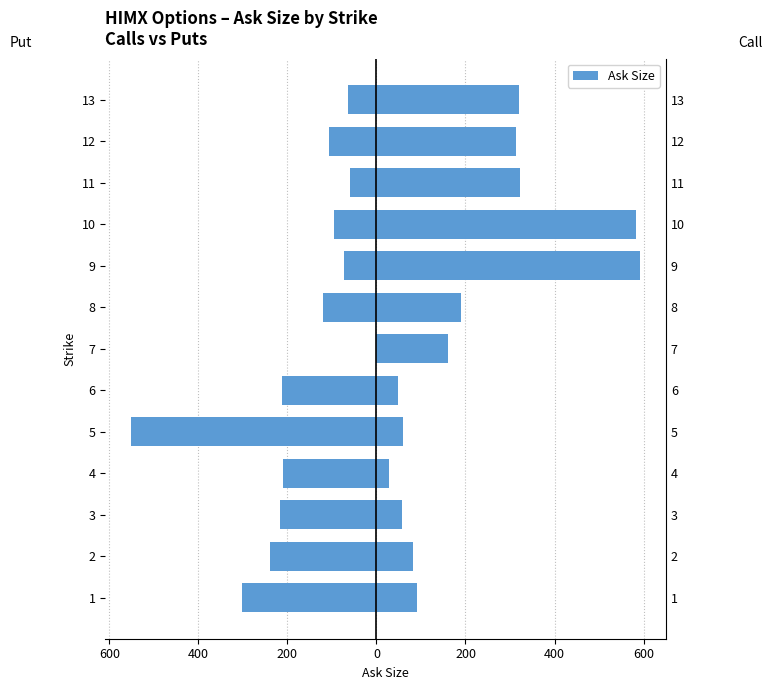

How many categories are shown in the chart?

13